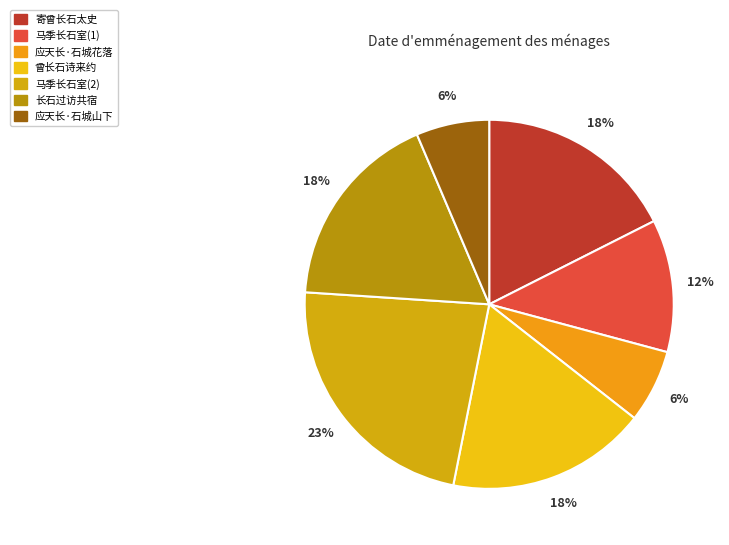

Does any single category account for the majority?

No